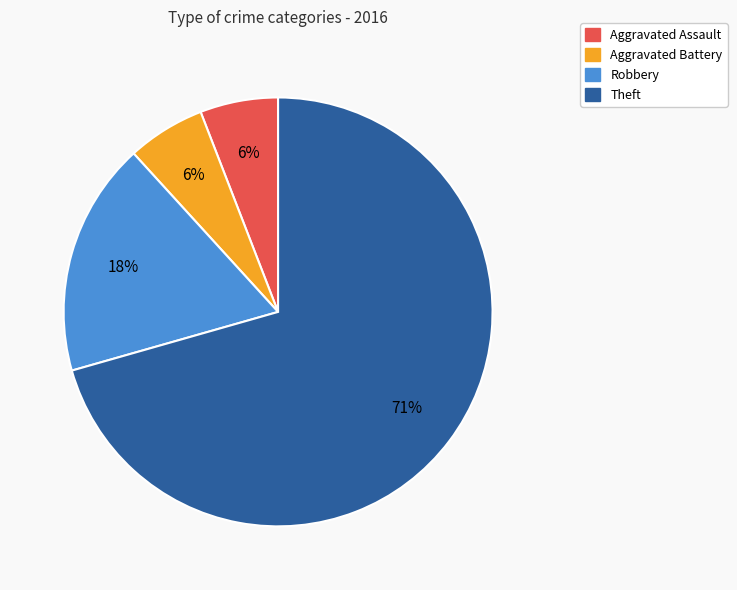

Is the sum of Robbery and Aggravated Assault greater than half?

No